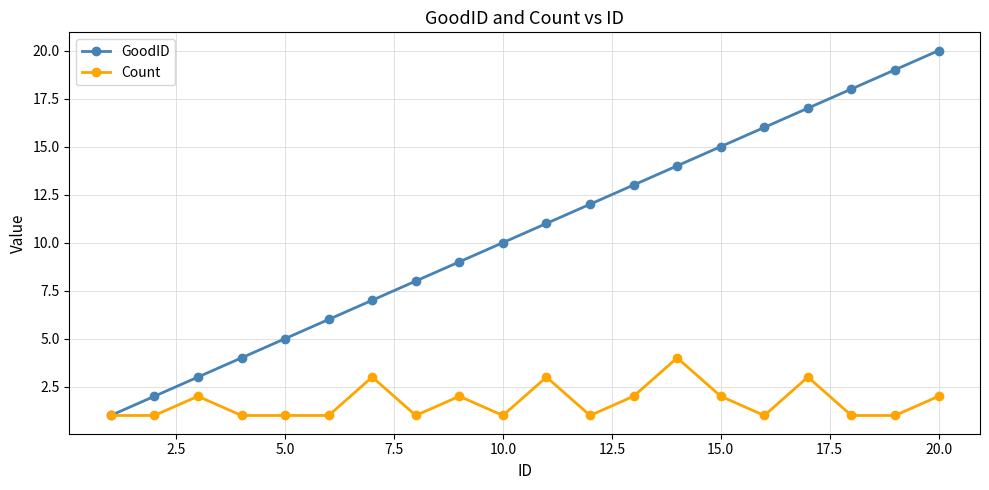

What is the maximum value for Count?

4